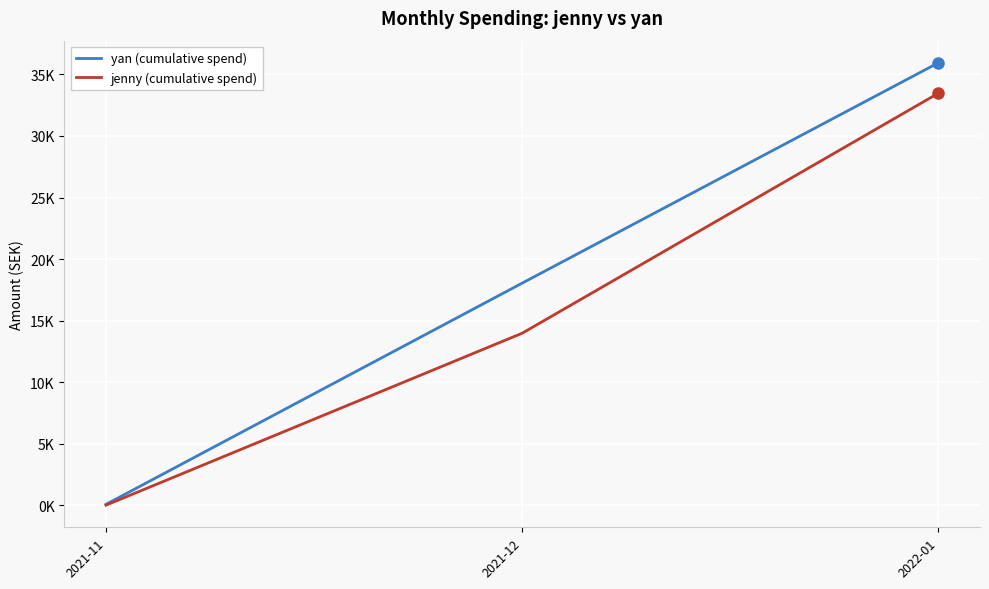

Count the yan (cumulative spend) values in the range 65 to 35948.

3